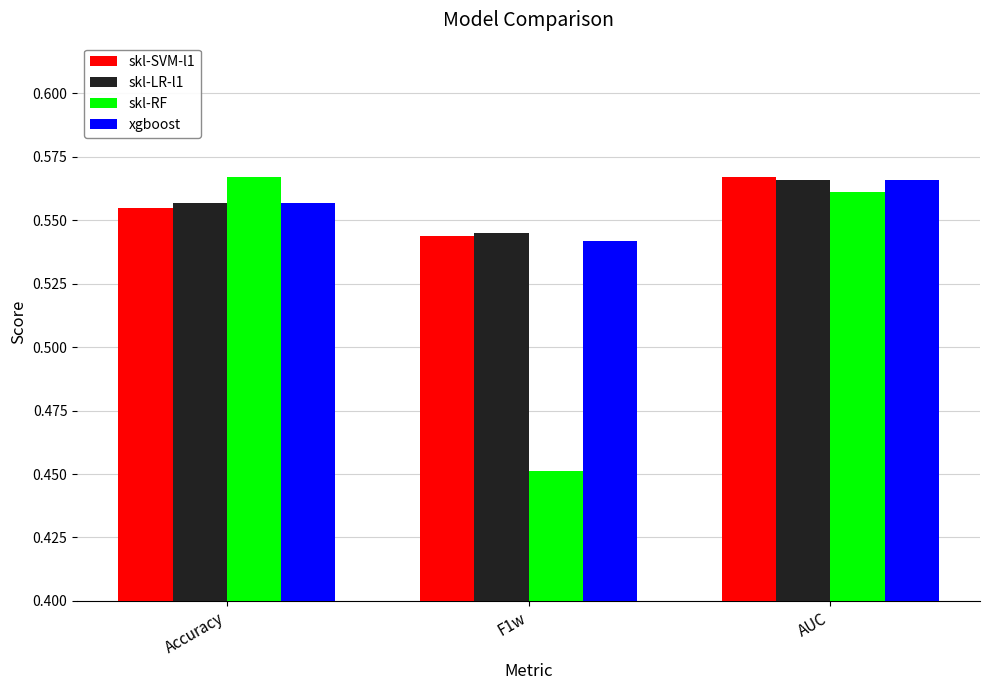

Which label corresponds to the smallest value in the chart?

F1w